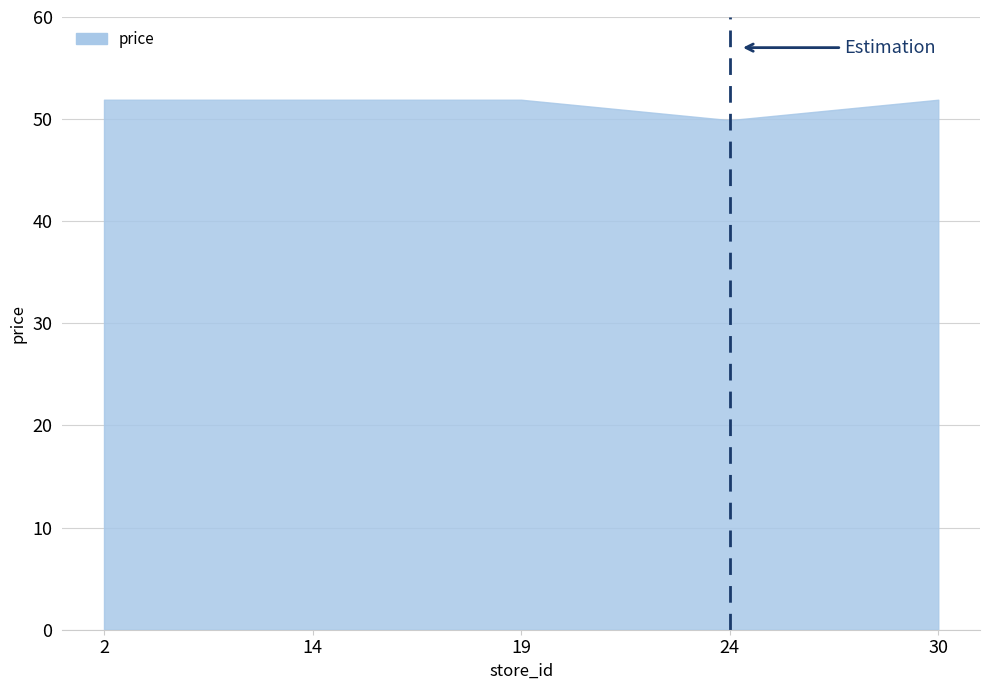

True or false: the data shows 51.9 at 30.

True